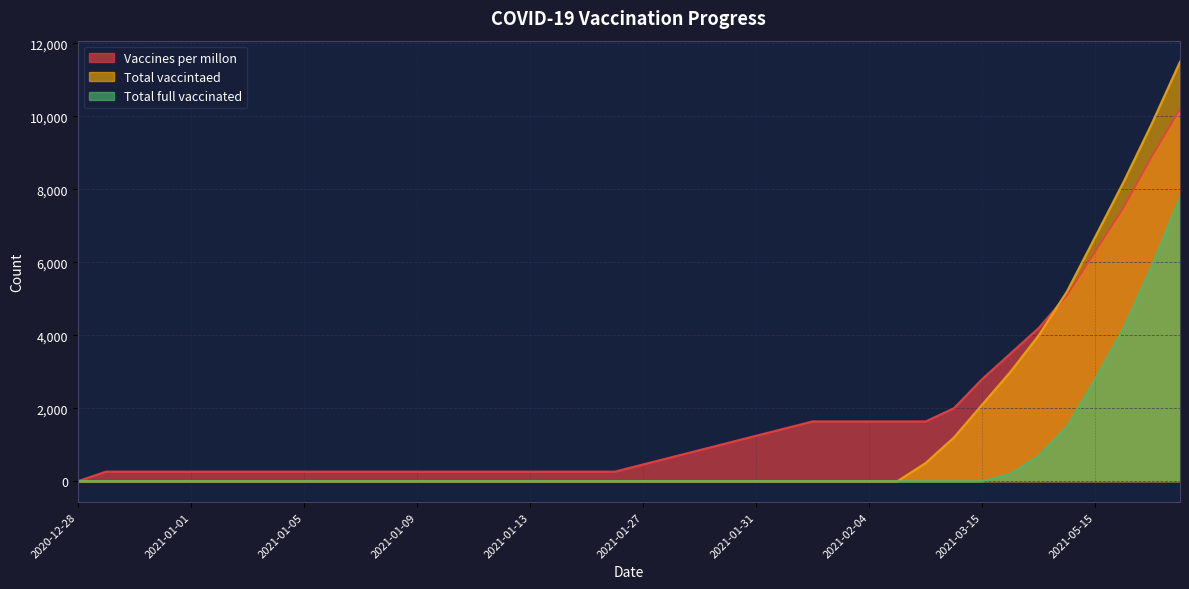

Reading left to right, list all the values displayed in this chart.

Vaccines per millon: 2020-12-28=0	2020-12-29=262	2020-12-30=262	2020-12-31=262	2021-01-01=262	2021-01-02=262	2021-01-03=262	2021-01-04=262	2021-01-05=262	2021-01-06=262	2021-01-07=262	2021-01-08=262	2021-01-09=262	2021-01-10=262	2021-01-11=262	2021-01-12=262	2021-01-13=262	2021-01-14=262	2021-01-15=262	2021-01-16=262	2021-01-27=459	2021-01-28=656	2021-01-29=852	2021-01-30=1049	2021-01-31=1246	2021-02-01=1442	2021-02-02=1639	2021-02-03=1639	2021-02-04=1639	2021-02-05=1639	2021-02-15=1639	2021-03-01=2000	2021-03-15=2800	2021-04-01=3500	2021-04-15=4200	2021-05-01=5100	2021-05-15=6300	2021-06-01=7500	2021-06-15=8900	2021-07-01=10200
Total vaccintaed: 2020-12-28=0	2020-12-29=0	2020-12-30=0	2020-12-31=0	2021-01-01=0	2021-01-02=0	2021-01-03=0	2021-01-04=0	2021-01-05=0	2021-01-06=0	2021-01-07=0	2021-01-08=0	2021-01-09=0	2021-01-10=0	2021-01-11=0	2021-01-12=0	2021-01-13=0	2021-01-14=0	2021-01-15=0	2021-01-16=0	2021-01-27=0	2021-01-28=0	2021-01-29=0	2021-01-30=0	2021-01-31=0	2021-02-01=0	2021-02-02=0	2021-02-03=0	2021-02-04=0	2021-02-05=0	2021-02-15=500	2021-03-01=1200	2021-03-15=2100	2021-04-01=3000	2021-04-15=4000	2021-05-01=5200	2021-05-15=6700	2021-06-01=8200	2021-06-15=9800	2021-07-01=11500
Total full vaccinated: 2020-12-28=0	2020-12-29=0	2020-12-30=0	2020-12-31=0	2021-01-01=0	2021-01-02=0	2021-01-03=0	2021-01-04=0	2021-01-05=0	2021-01-06=0	2021-01-07=0	2021-01-08=0	2021-01-09=0	2021-01-10=0	2021-01-11=0	2021-01-12=0	2021-01-13=0	2021-01-14=0	2021-01-15=0	2021-01-16=0	2021-01-27=0	2021-01-28=0	2021-01-29=0	2021-01-30=0	2021-01-31=0	2021-02-01=0	2021-02-02=0	2021-02-03=0	2021-02-04=0	2021-02-05=0	2021-02-15=0	2021-03-01=0	2021-03-15=0	2021-04-01=200	2021-04-15=700	2021-05-01=1500	2021-05-15=2800	2021-06-01=4200	2021-06-15=5900	2021-07-01=7800